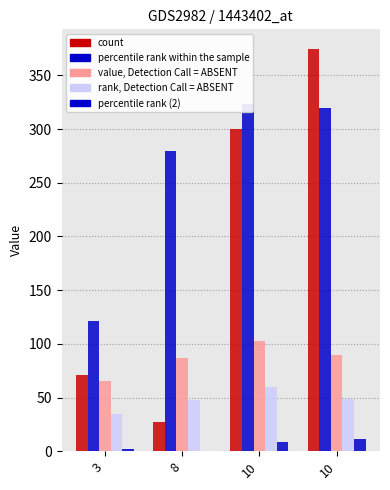

At how many categories does at least one series exceed 115?

4